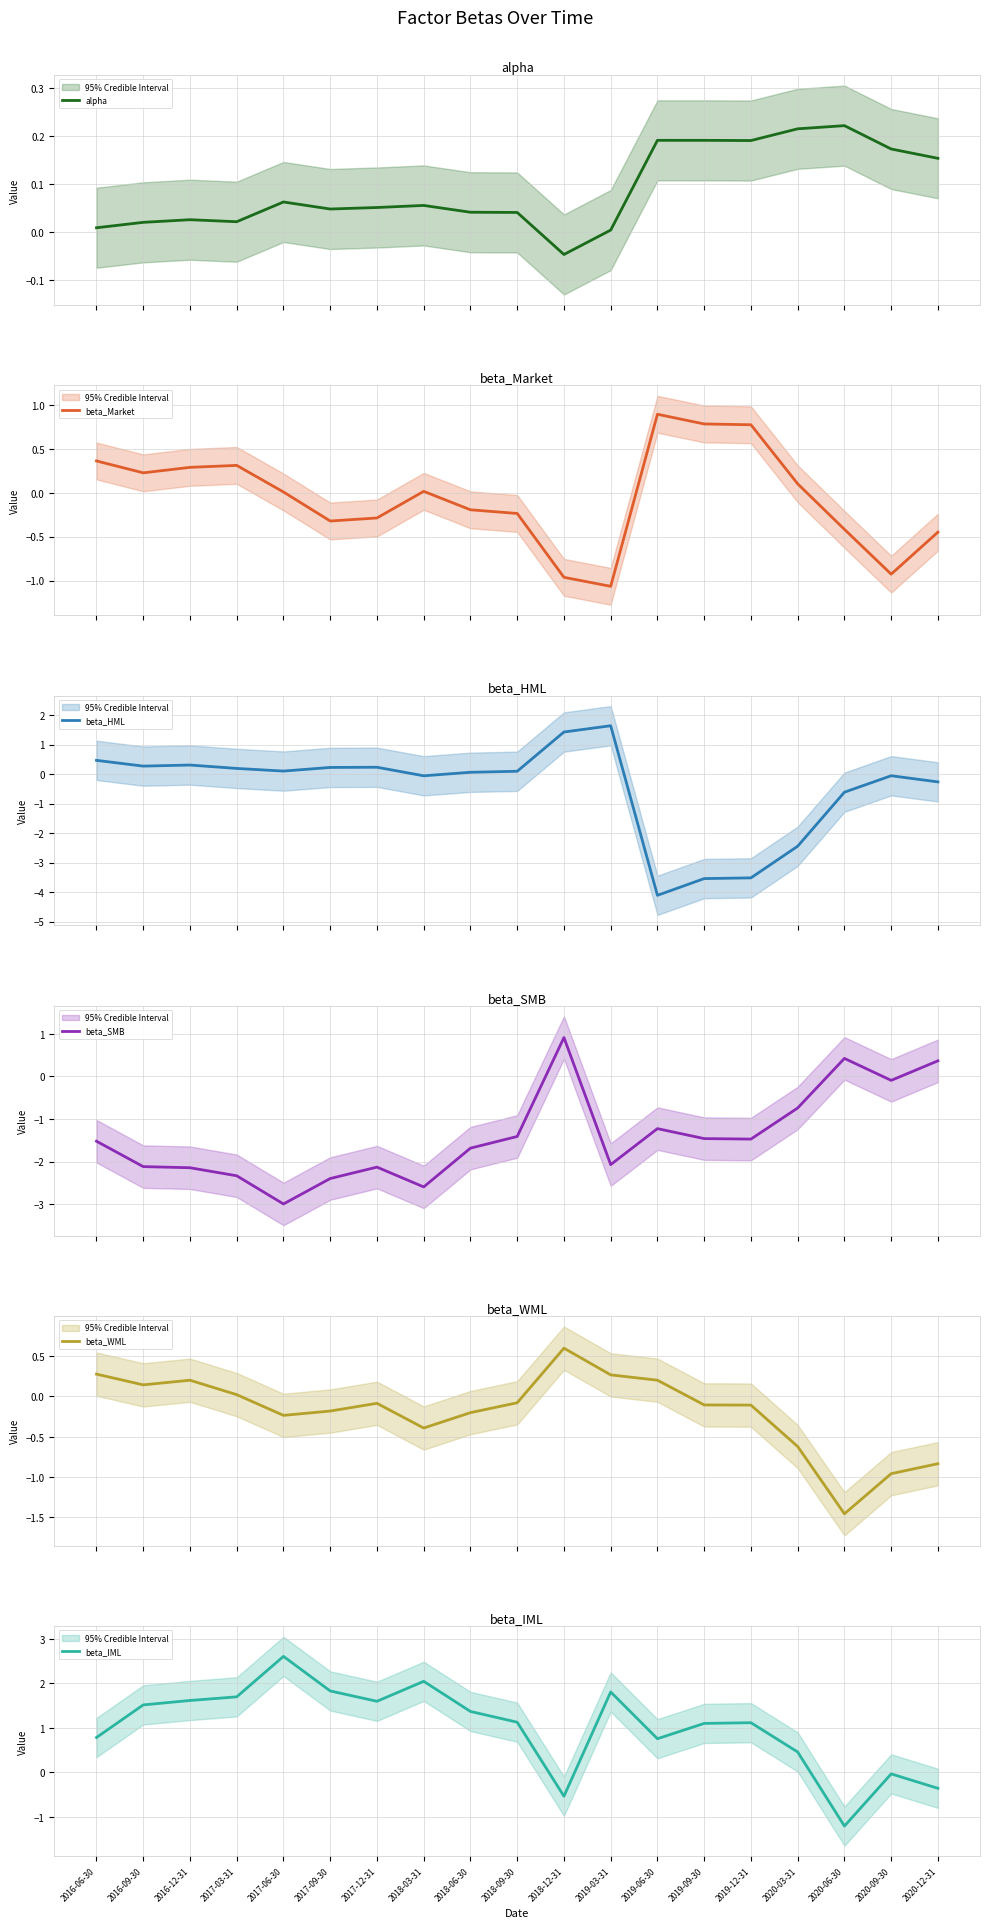

At which category is the sum across all series the highest?

2018-12-31